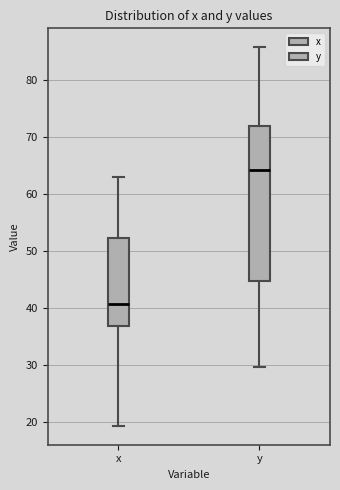

Where does the lower whisker of the box for y end on the y-axis? The values are not printed on the chart, so give them approximately, as read against the axis.

30